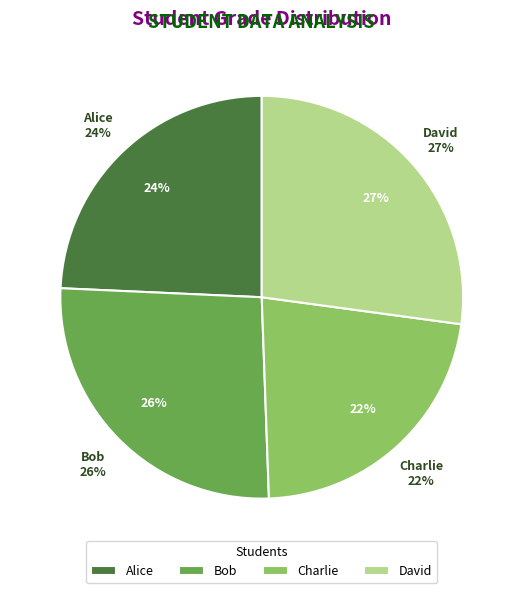

How many slices are in this pie chart?

4